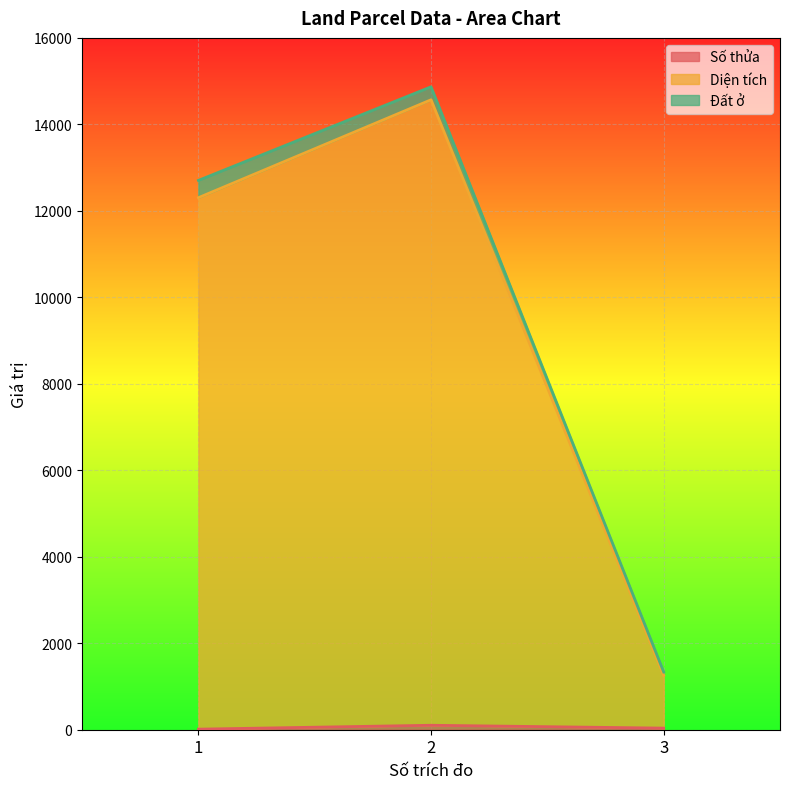

How many values in the Số thửa series exceed 37?

1